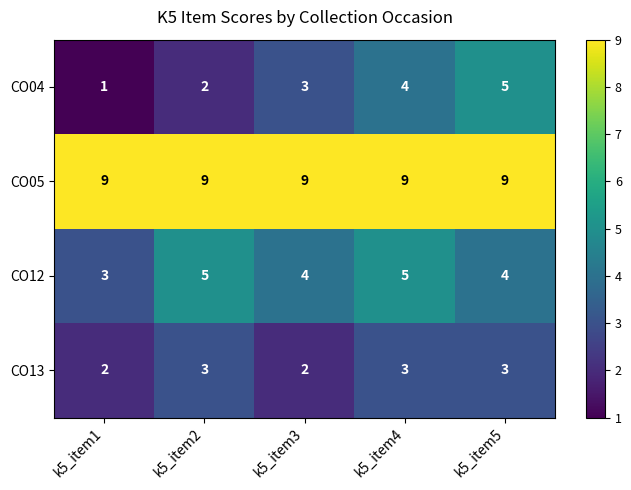

What is the greatest value displayed?

9